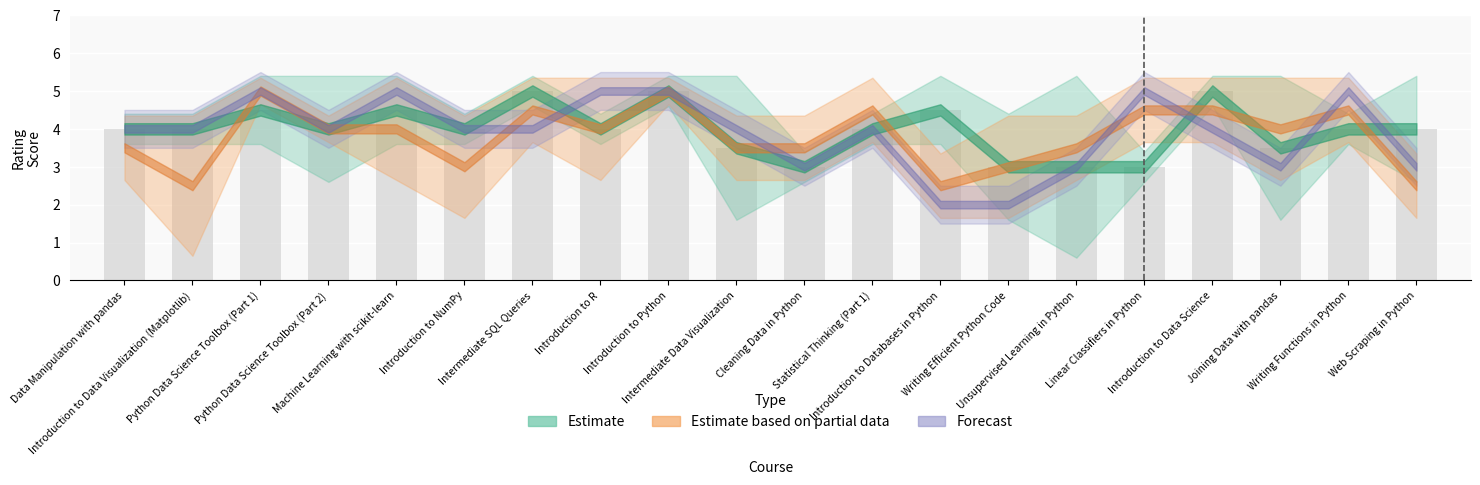

How many bars are there in total?

20